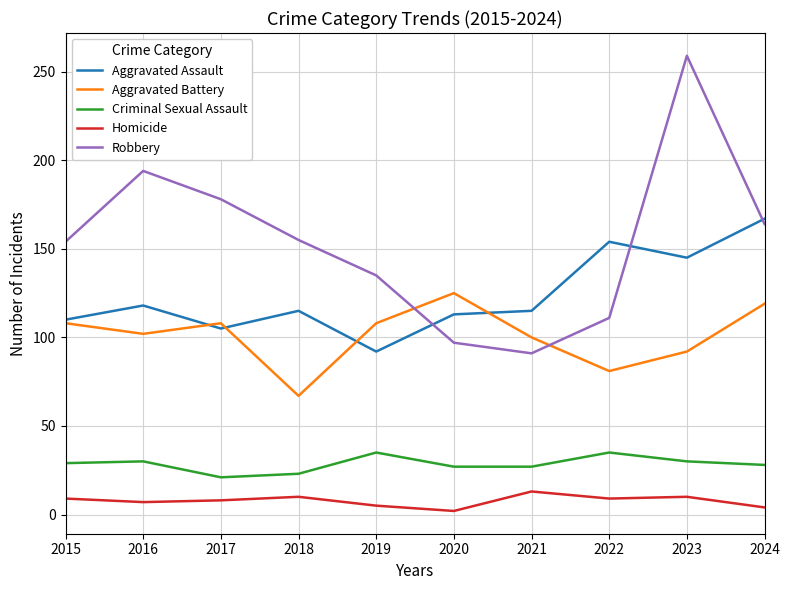

Between 2017 and 2024, which series saw the biggest shift?

Aggravated Assault